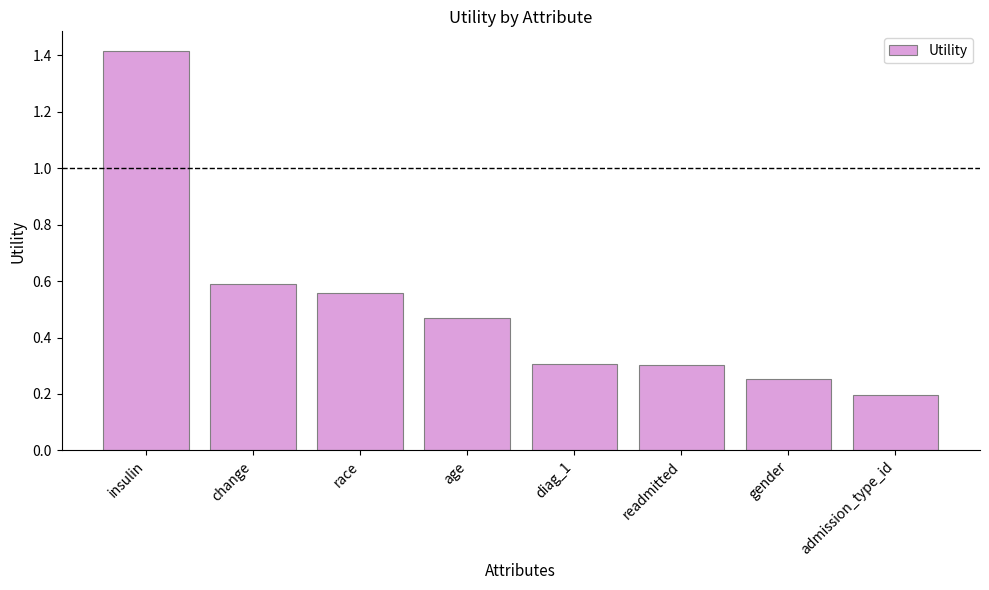

Is it true that the value at diag_1 is 0.3?

True